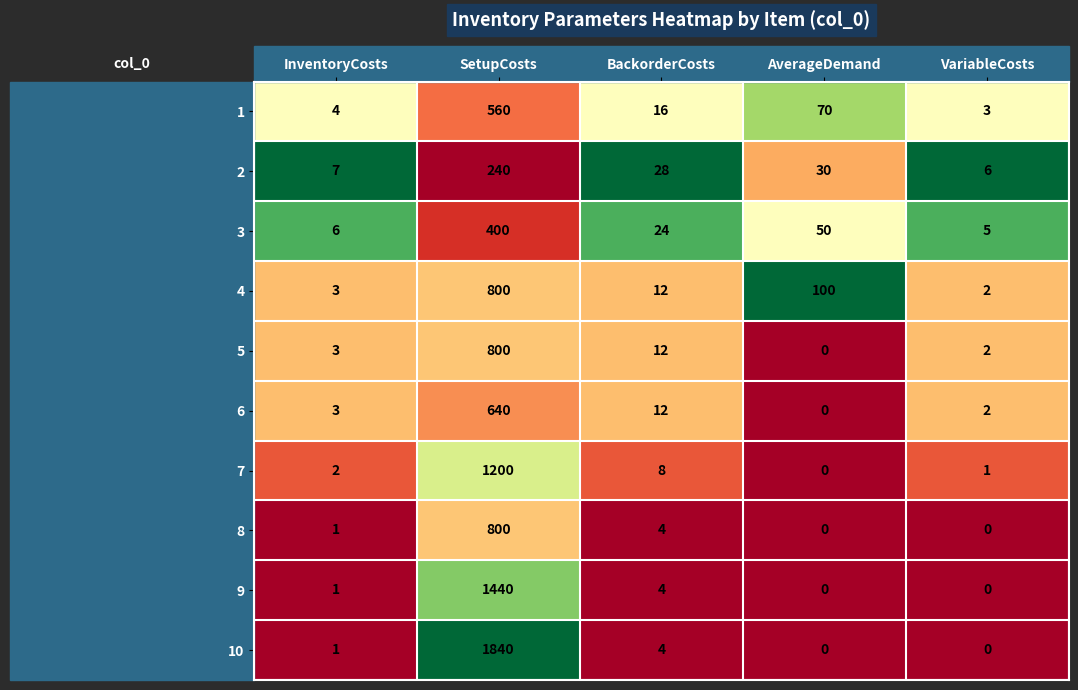

The 9 series shows 863 at SetupCosts. True or false?

False